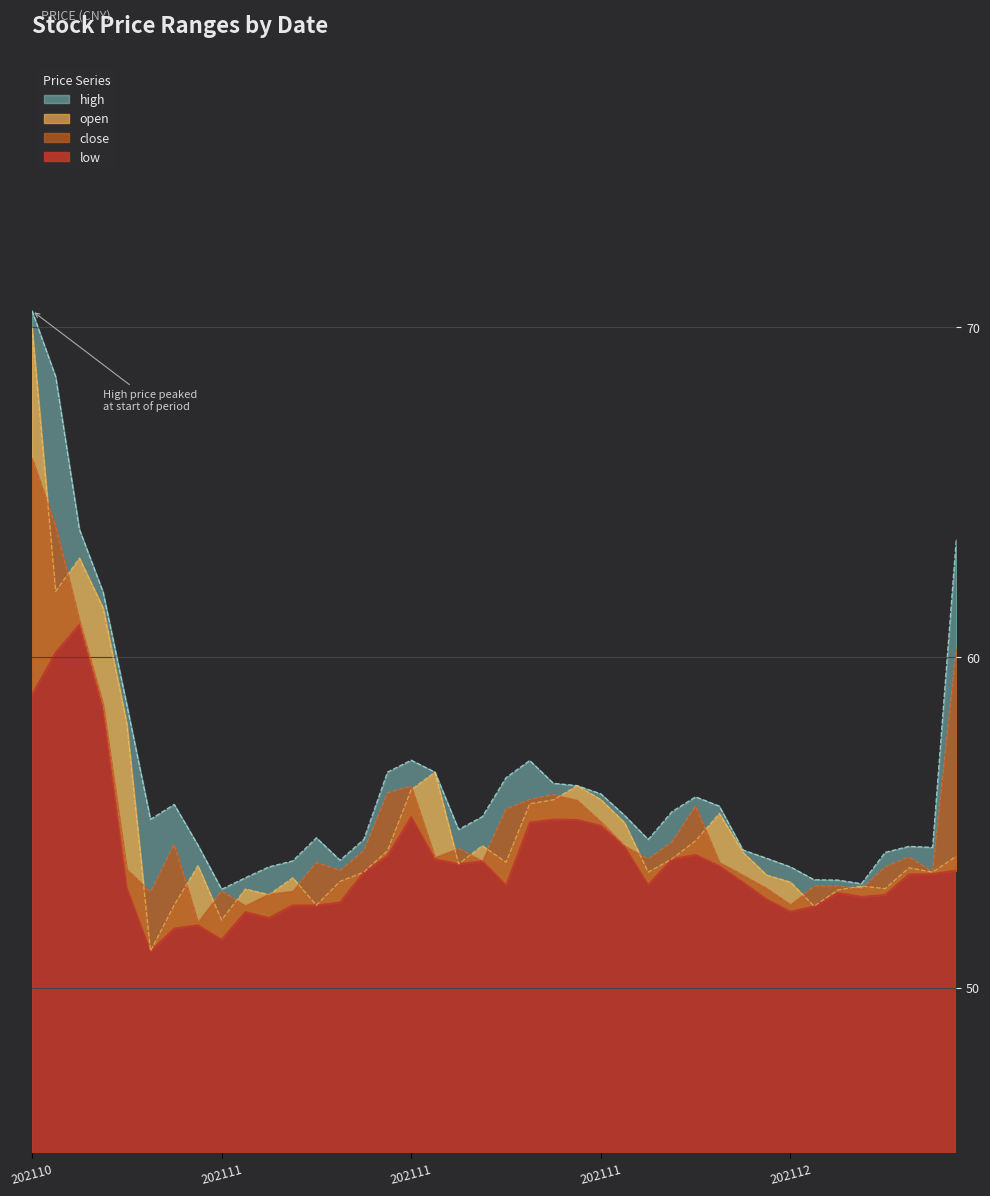

True or false: high has a value of 55.3 at 20211130.

True